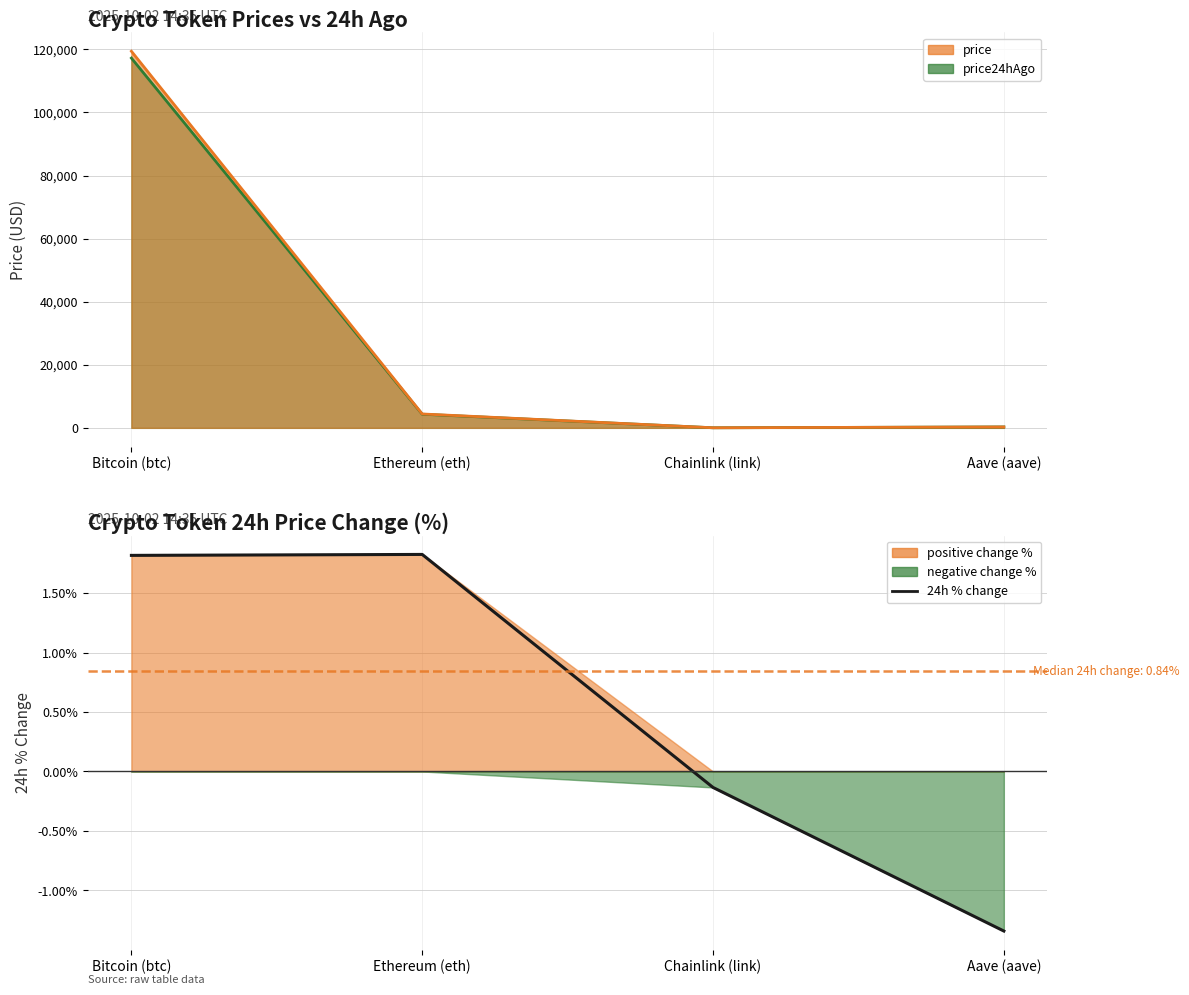

How many values are below zero?

2